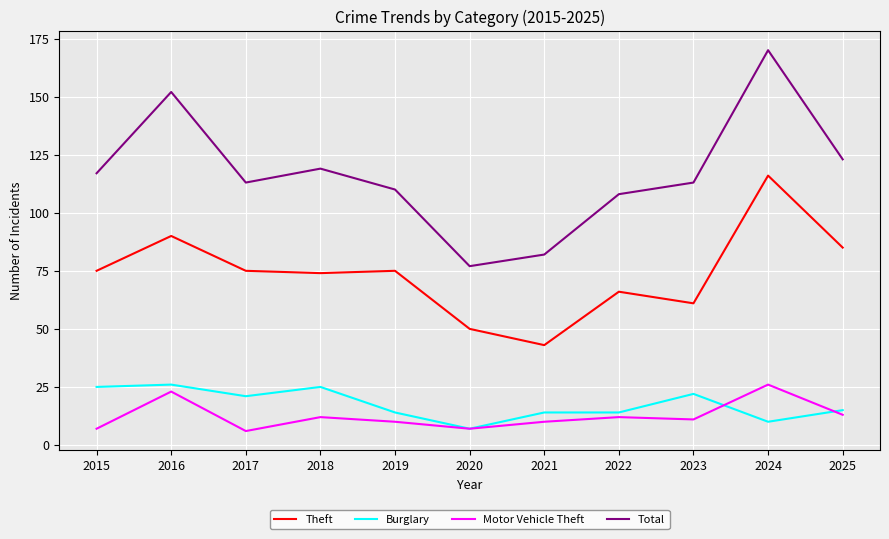

What are all the series names shown in the legend?

Theft, Burglary, Motor Vehicle Theft, Total